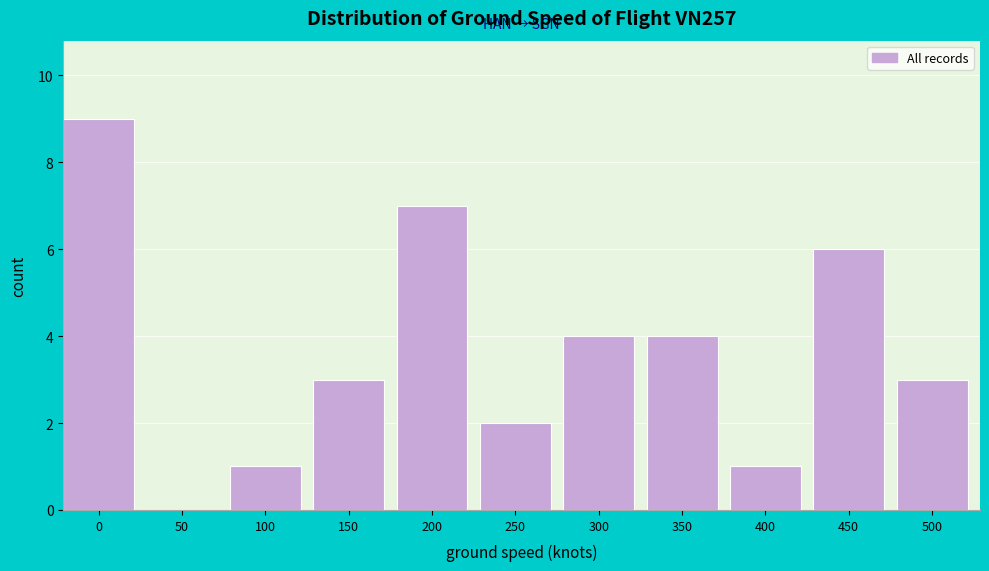

Reading right to left, transcribe all the data shown in this chart.

500=3	450=6	400=1	350=4	300=4	250=2	200=7	150=3	100=1	50=0	0=9